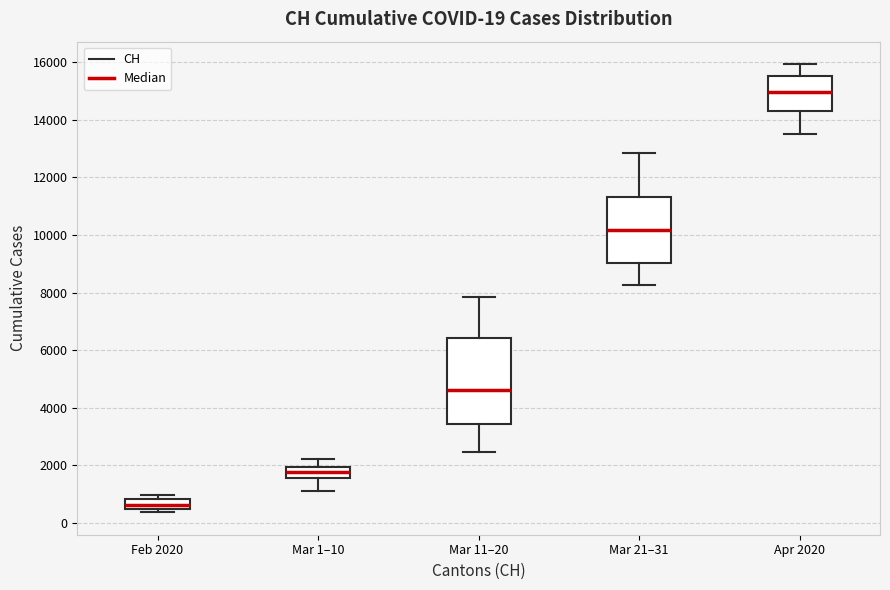

Which box has the highest median line?

Apr 2020